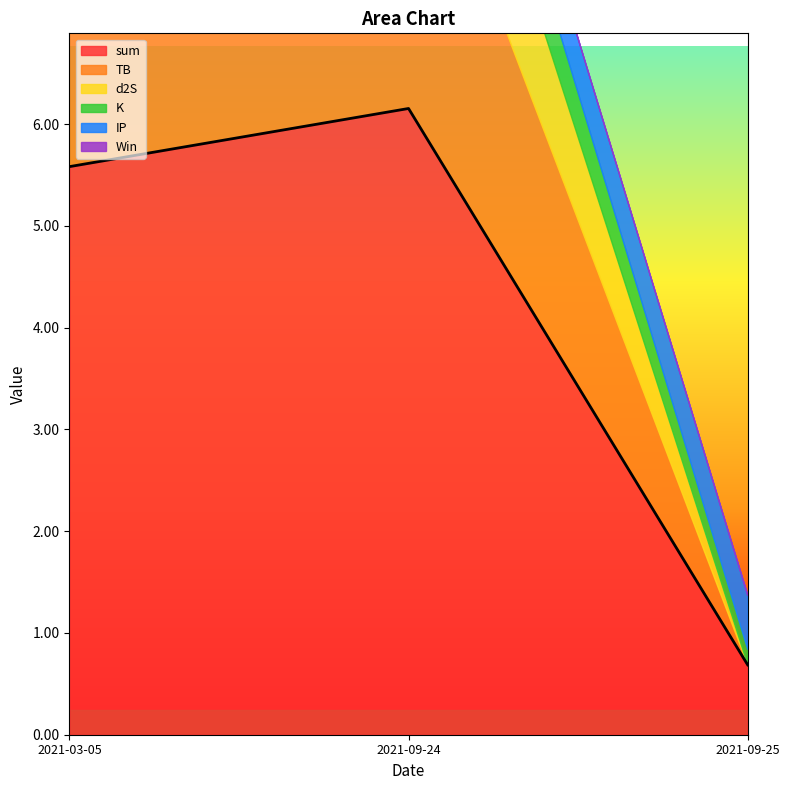

Which category has the highest value in the IP series?

2021-03-05